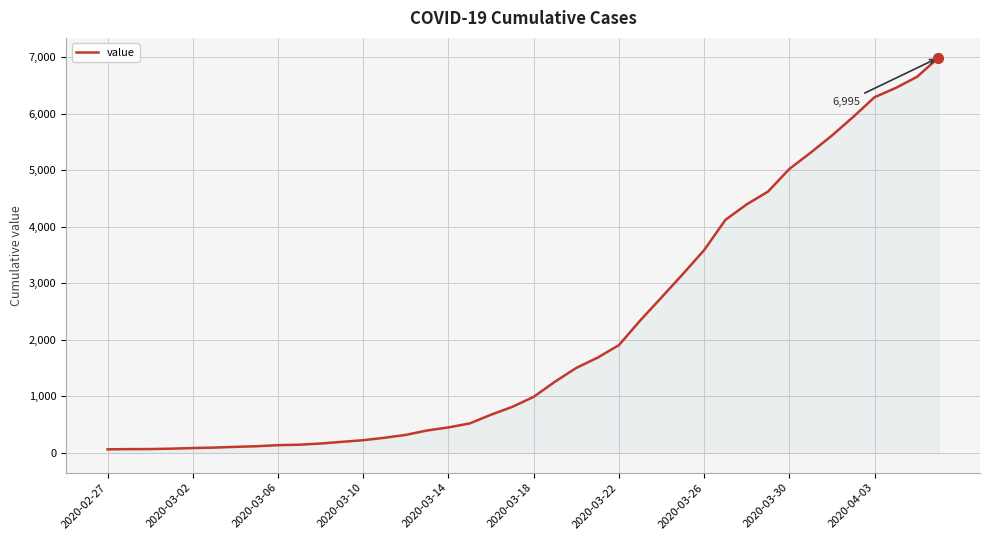

What is the greatest value displayed?

6995